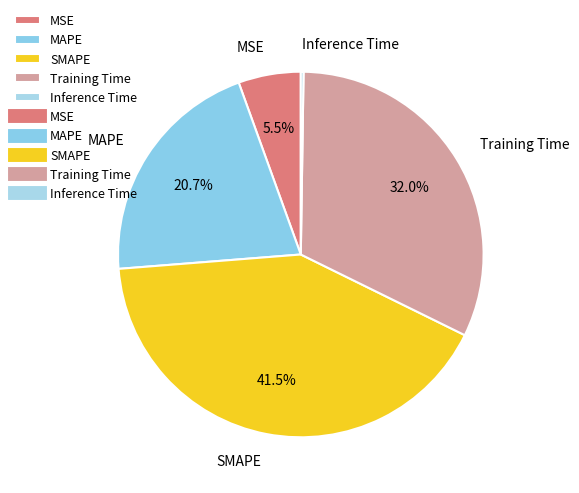

What is the largest slice in the pie chart?

SMAPE